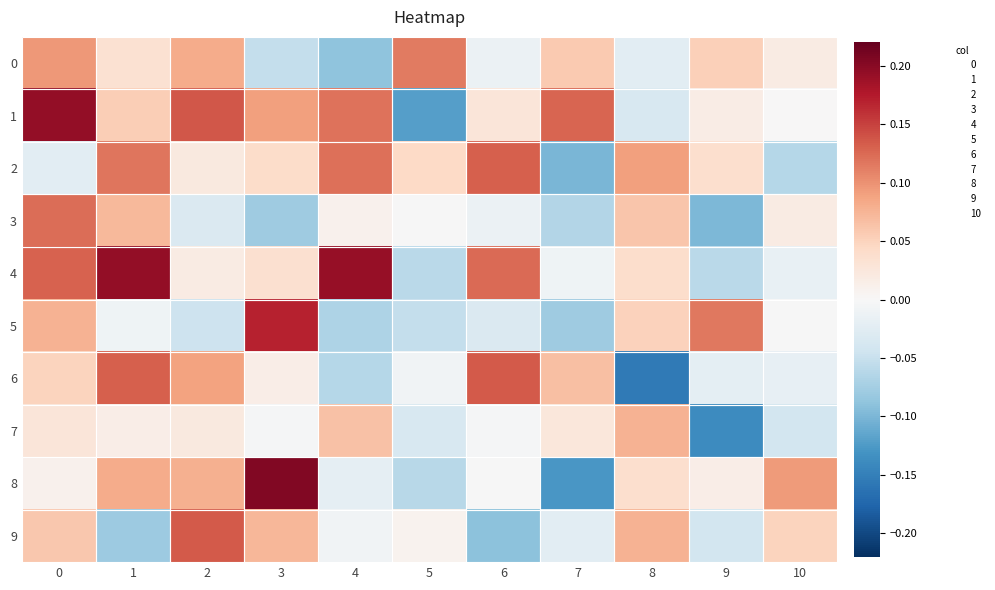

Reading left to right, extract all data points from this chart.

0: 0=0.1	1=0.0	2=0.1	3=-0.1	4=-0.1	5=0.1	6=-0.0	7=0.1	8=-0.0	9=0.1	10=0.0
1: 0=0.2	1=0.1	2=0.1	3=0.1	4=0.1	5=-0.1	6=0.0	7=0.1	8=-0.0	9=0.0	10=0.0
2: 0=-0.0	1=0.1	2=0.0	3=0.0	4=0.1	5=0.0	6=0.1	7=-0.1	8=0.1	9=0.0	10=-0.1
3: 0=0.1	1=0.1	2=-0.0	3=-0.1	4=0.0	5=-0.0	6=-0.0	7=-0.1	8=0.1	9=-0.1	10=0.0
4: 0=0.1	1=0.2	2=0.0	3=0.0	4=0.2	5=-0.1	6=0.1	7=-0.0	8=0.0	9=-0.1	10=-0.0
5: 0=0.1	1=-0.0	2=-0.0	3=0.2	4=-0.1	5=-0.1	6=-0.0	7=-0.1	8=0.1	9=0.1	10=-0.0
6: 0=0.0	1=0.1	2=0.1	3=0.0	4=-0.1	5=-0.0	6=0.1	7=0.1	8=-0.2	9=-0.0	10=-0.0
7: 0=0.0	1=0.0	2=0.0	3=-0.0	4=0.1	5=-0.0	6=-0.0	7=0.0	8=0.1	9=-0.1	10=-0.0
8: 0=0.0	1=0.1	2=0.1	3=0.2	4=-0.0	5=-0.1	6=-0.0	7=-0.1	8=0.0	9=0.0	10=0.1
9: 0=0.1	1=-0.1	2=0.1	3=0.1	4=-0.0	5=0.0	6=-0.1	7=-0.0	8=0.1	9=-0.0	10=0.0